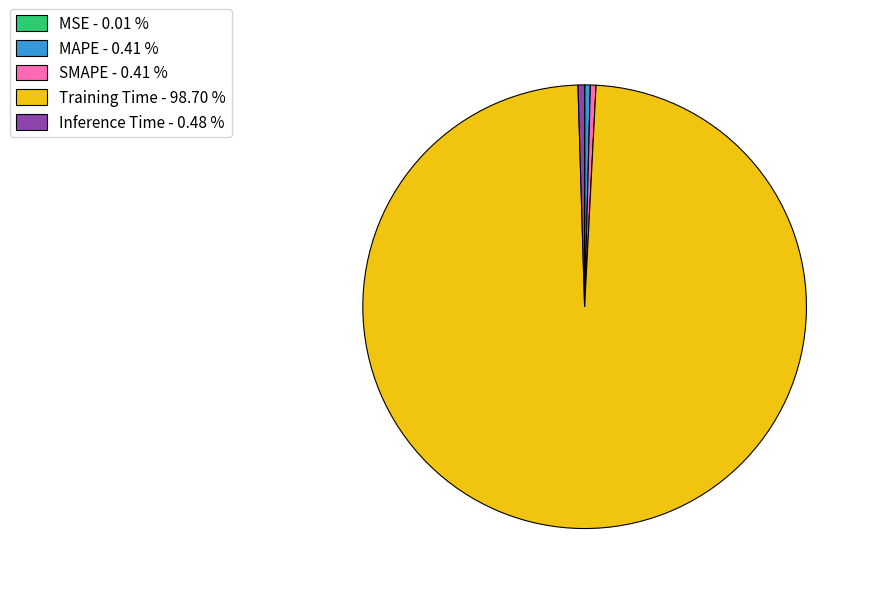

Is there a majority slice in this chart?

Yes